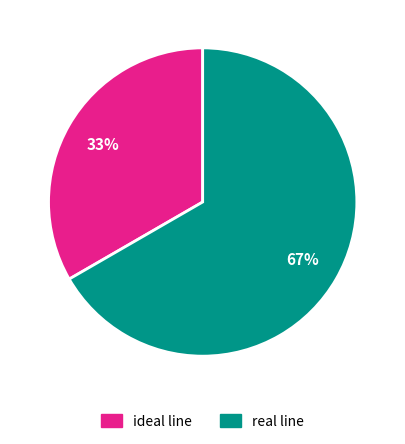

Which slice is the smallest?

ideal line